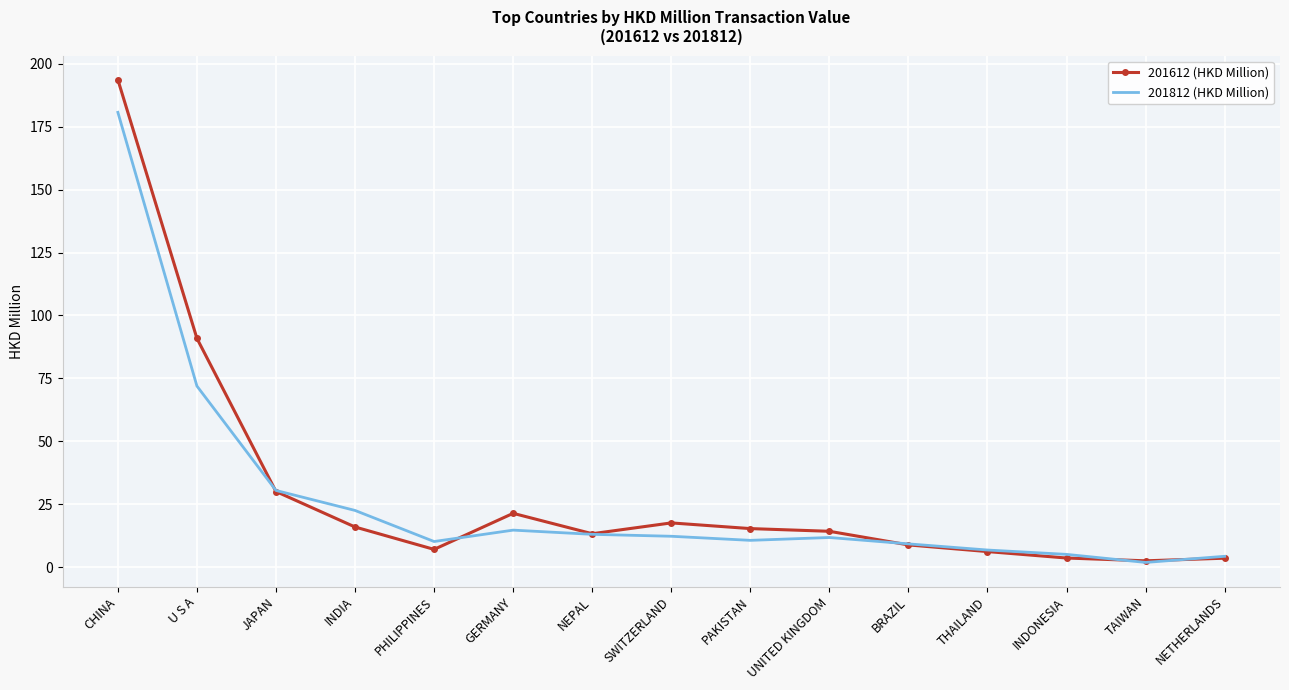

Between NEPAL and SWITZERLAND, which series saw the biggest shift?

201612 (HKD Million)